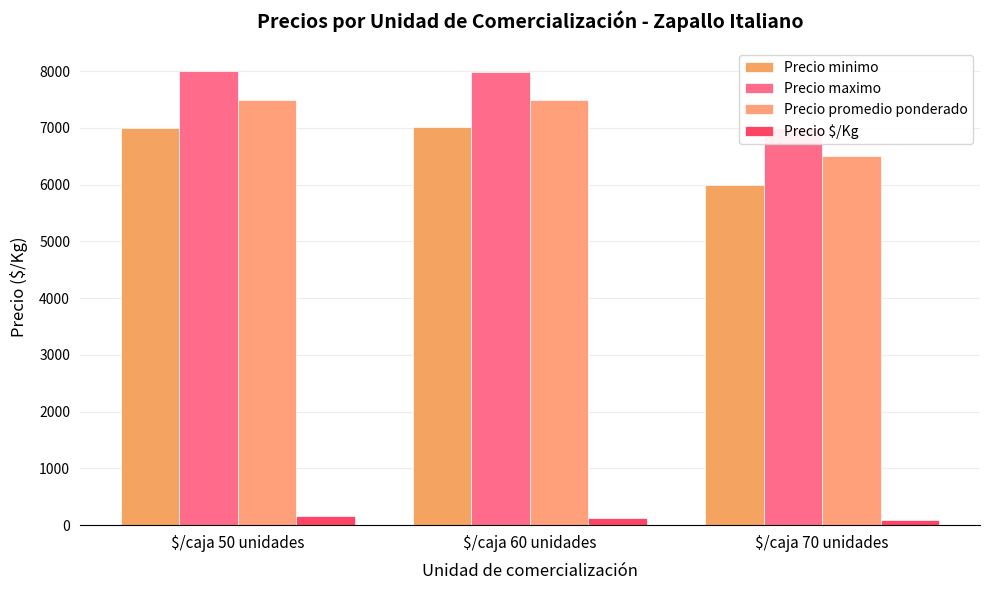

The Precio maximo series shows 8000 at $/caja 50 unidades. True or false?

True